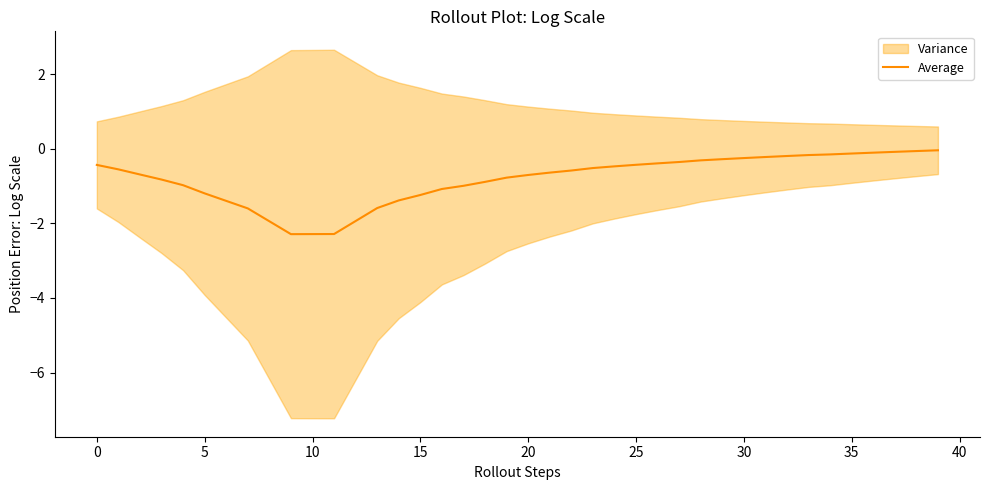

What is the approximate value at 20?

-0.7